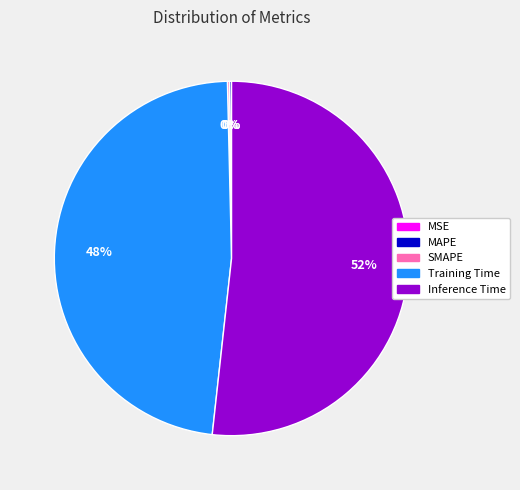

To the nearest percent, what is the average slice percentage?

20%